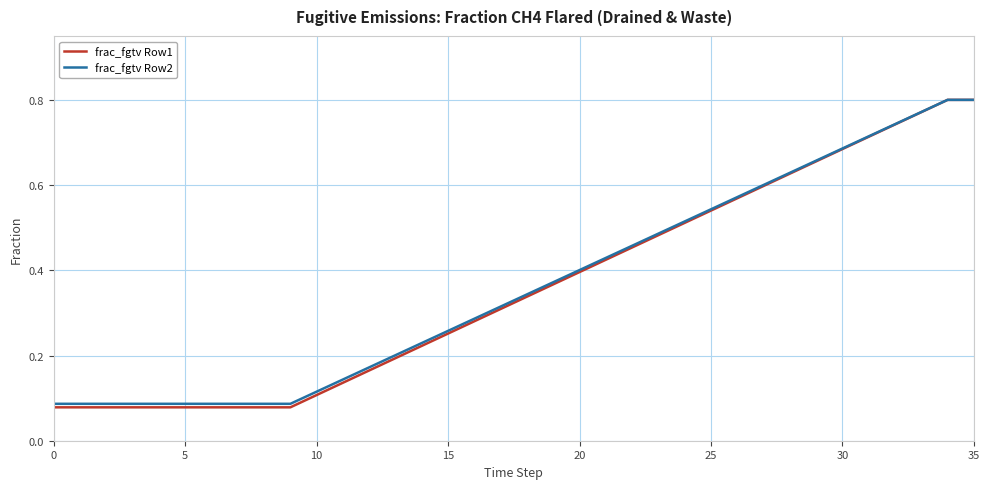

Which series has the largest range (max minus min)?

frac_fgtv Row1